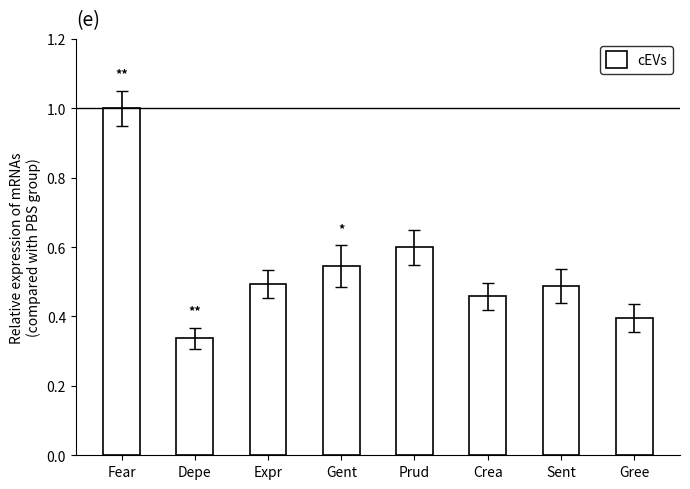

Which category has the highest value across all series?

Fear